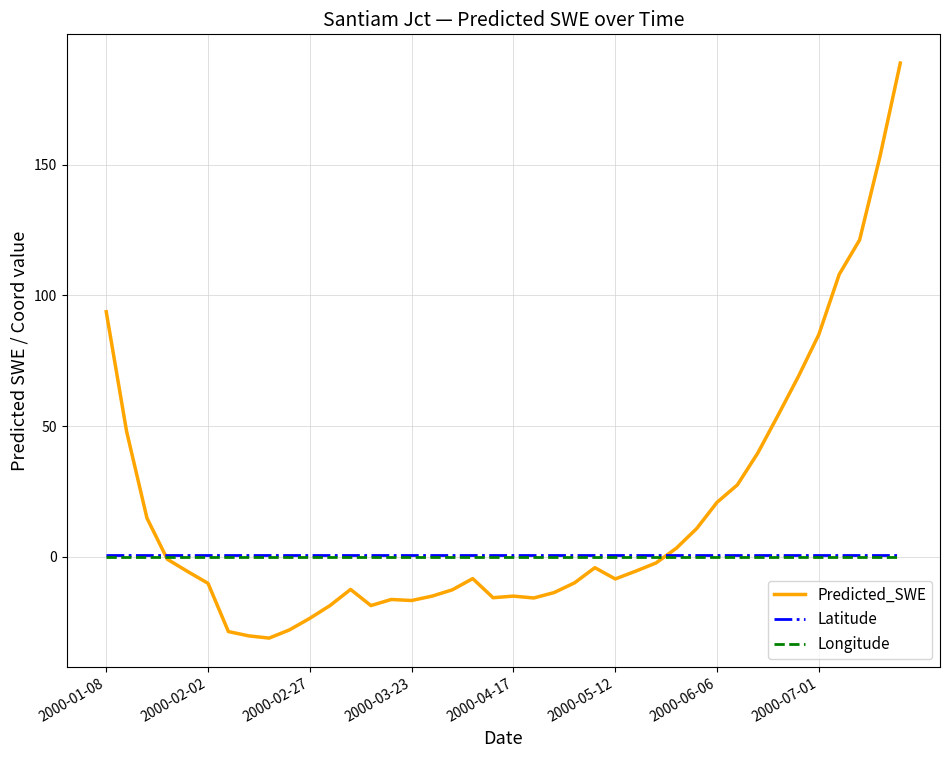

What is the minimum value shown in the chart?

-31.1